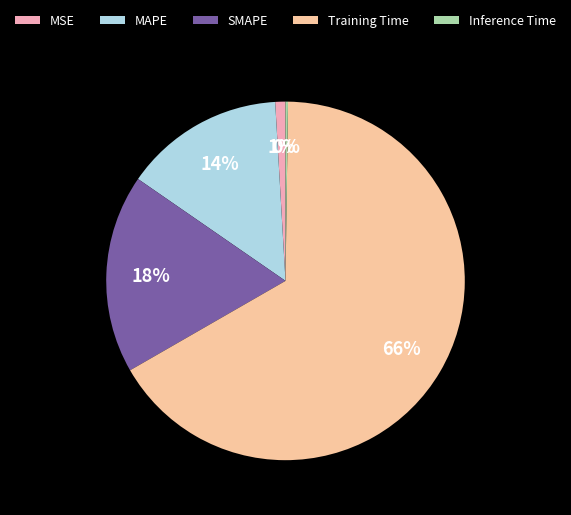

Is the sum of Training Time and SMAPE greater than half?

Yes